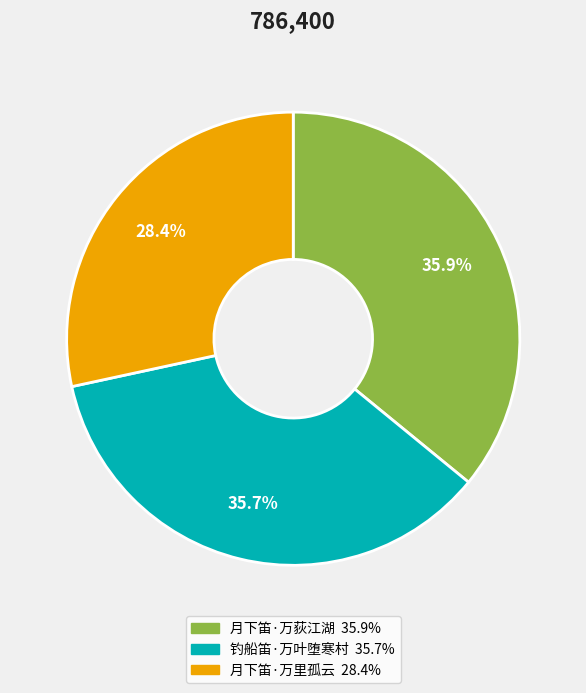

How many slices are in this pie chart?

3